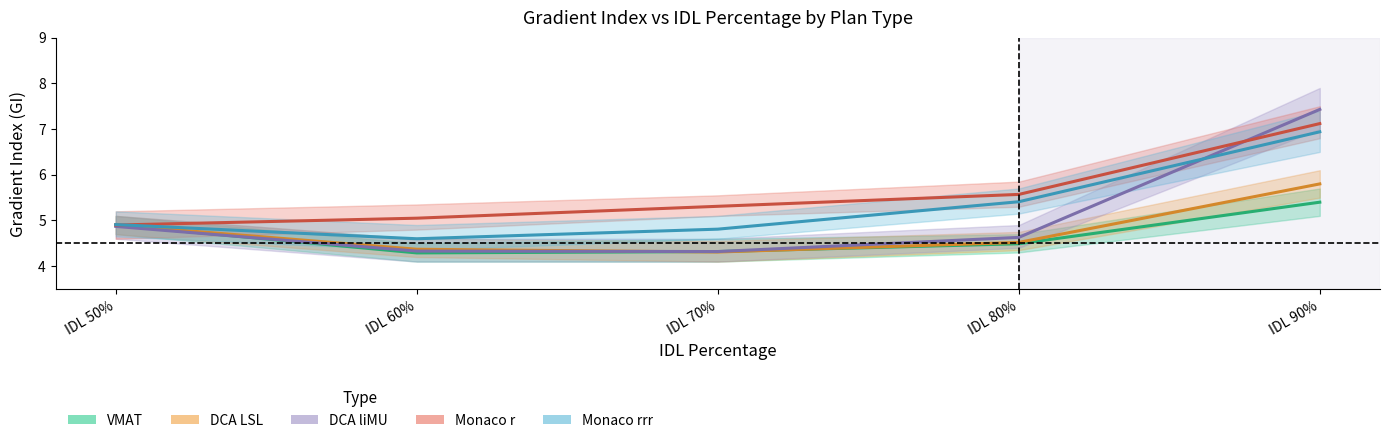

What is the maximum value for DCA_LSL?

5.8